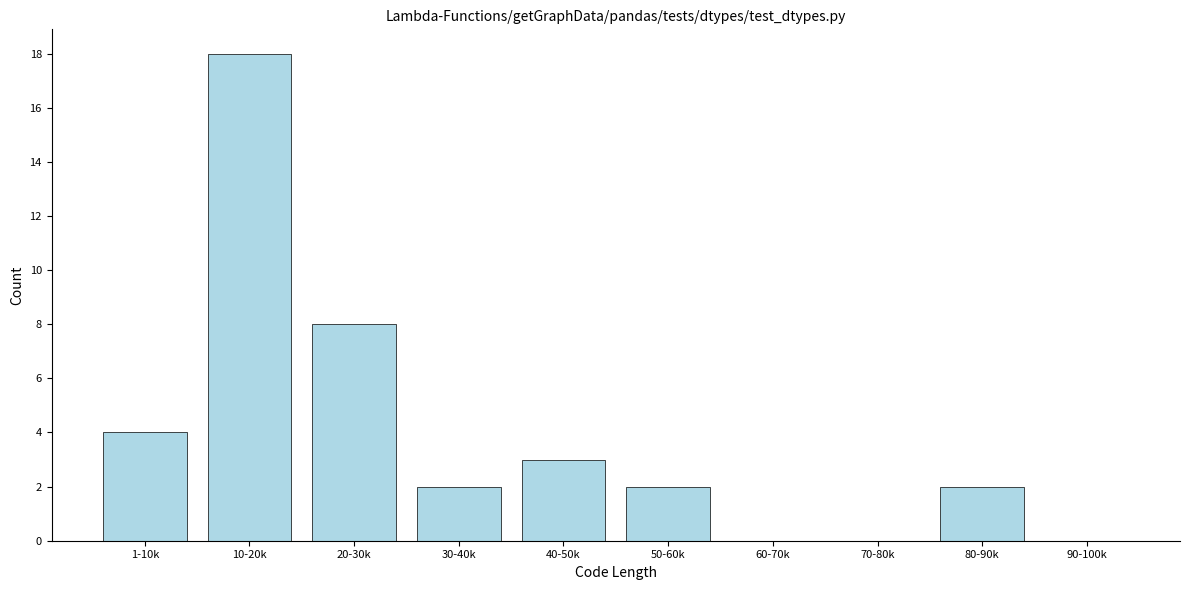

Reading left to right, extract all data points from this chart.

1-10k=4	10-20k=18	20-30k=8	30-40k=2	40-50k=3	50-60k=2	60-70k=0	70-80k=0	80-90k=2	90-100k=0